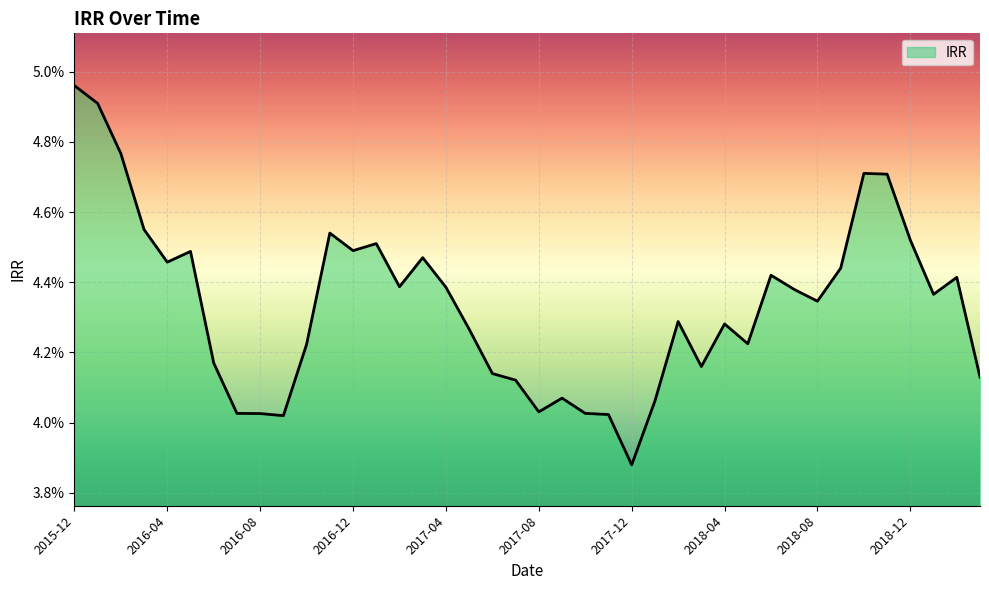

Is this an area chart (filled region under the line)?

Yes